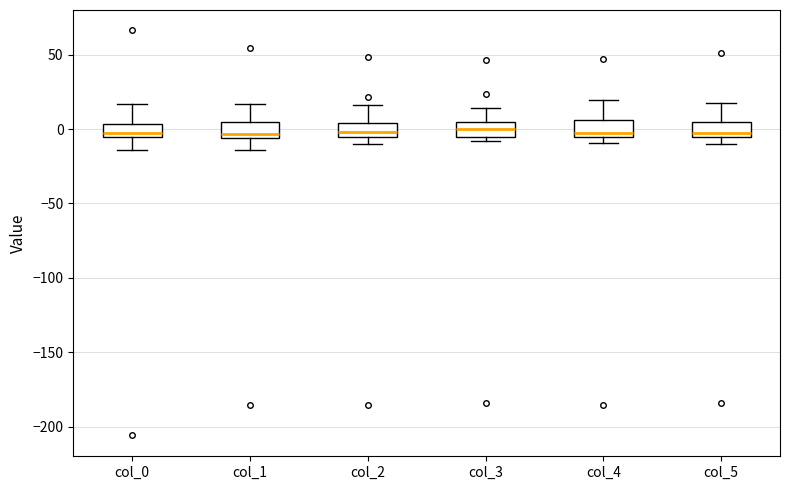

Reading left to right, transcribe this box plot: for each box, give where its median line is, the range the box spans, and where its two whiskers end, as read against the y-axis. The values are not printed on the chart, so give them approximately, as read against the axis.

col_0: median 0, box -5 to 5, whiskers -15 to 15
col_1: median -5 (just above the box's lower edge), box -5 to 5, whiskers -15 to 15
col_2: median 0, box -5 to 5, whiskers -10 to 15
col_3: median 0, box -5 to 5, whiskers -10 to 15
col_4: median 0, box -5 to 5, whiskers -10 to 20
col_5: median -5 (just above the box's lower edge), box -5 to 5, whiskers -10 to 20